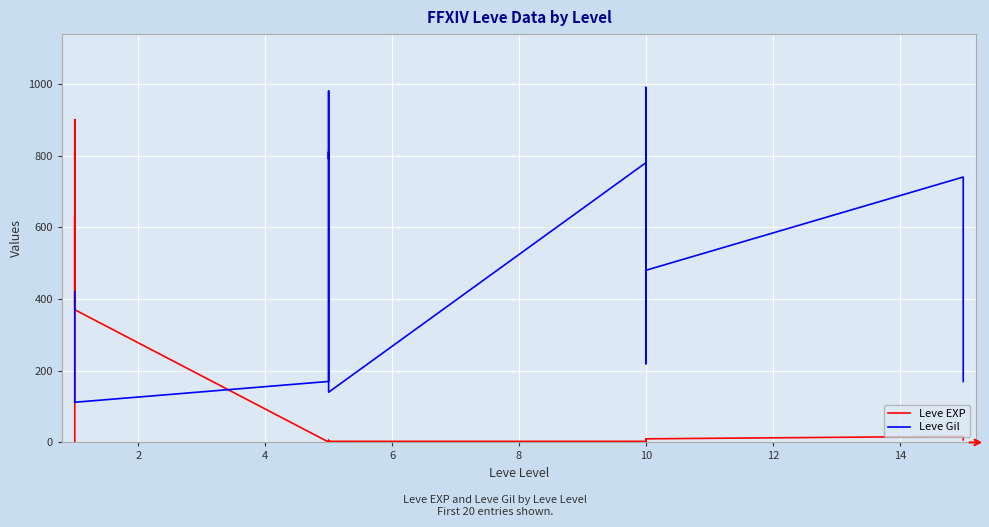

What is the difference between the highest and lowest values at 10?

258